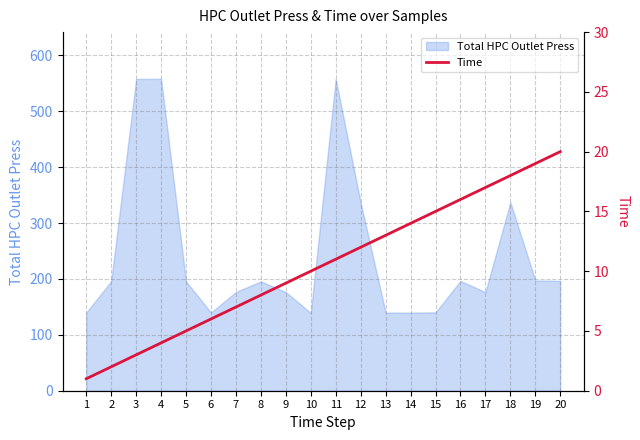

How many data points does each series have?

20